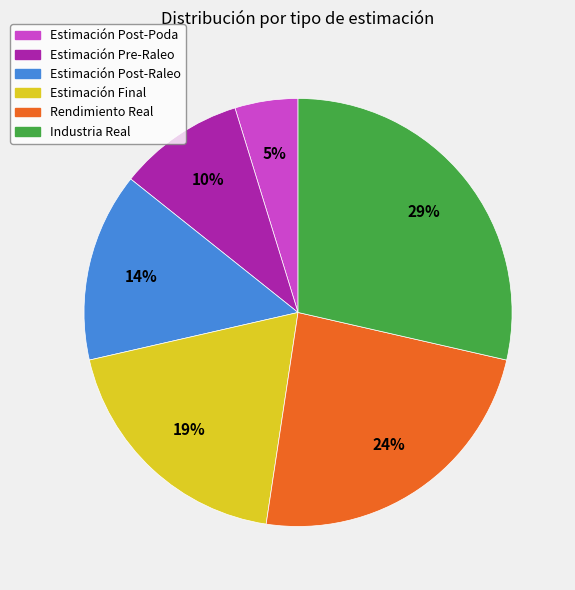

The Industria Real slice represents 23% of the pie. True or false?

False